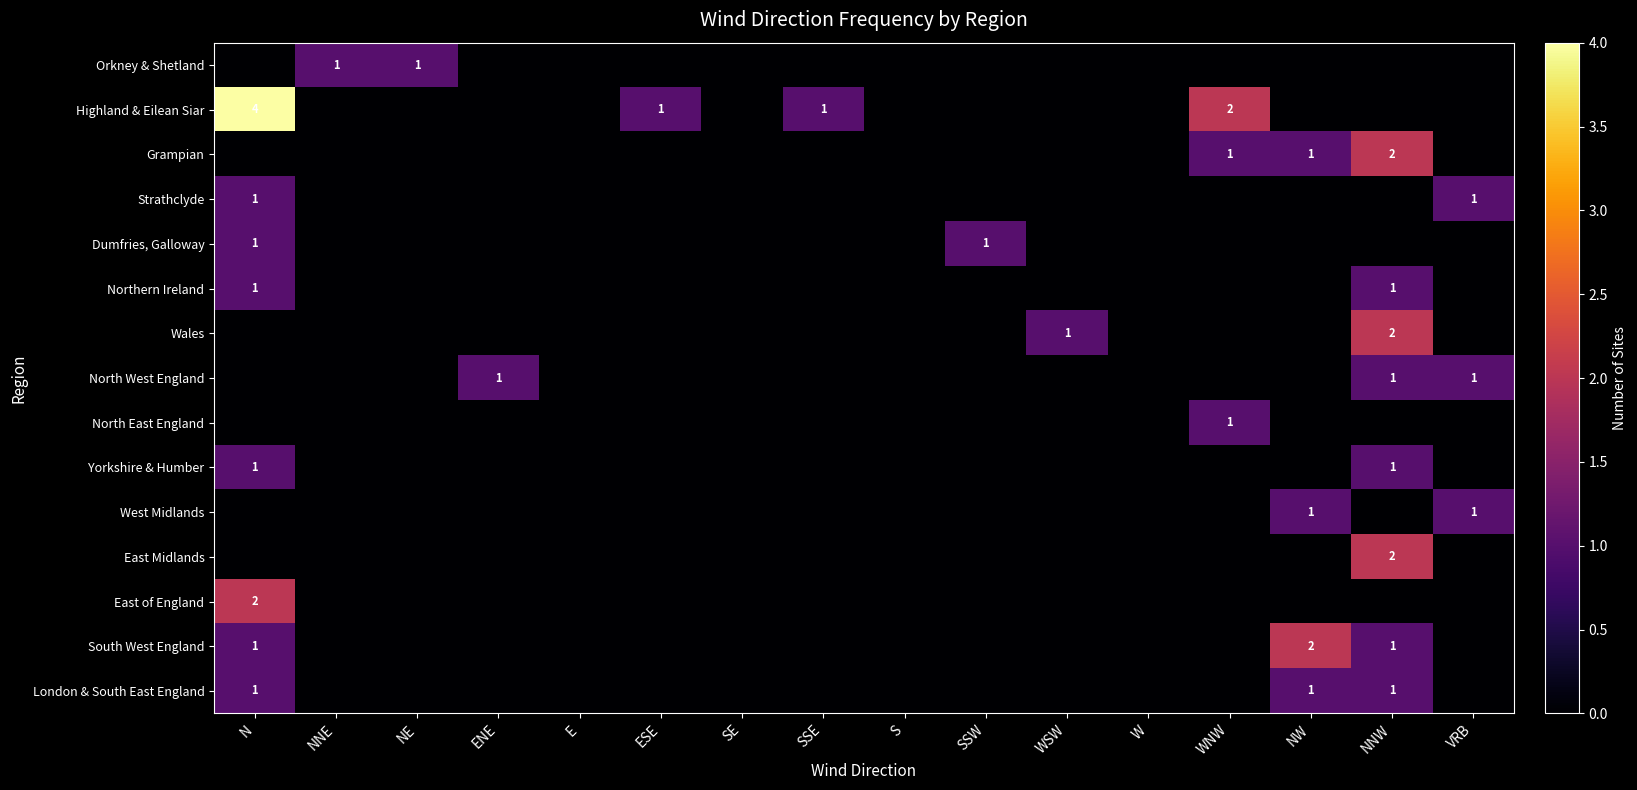

Is it true that South West England equals 1 at NNW?

True